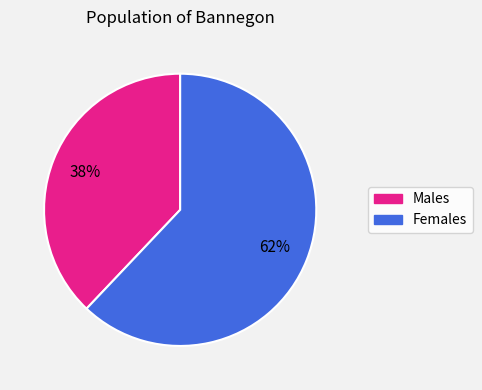

Does any single category account for the majority?

Yes